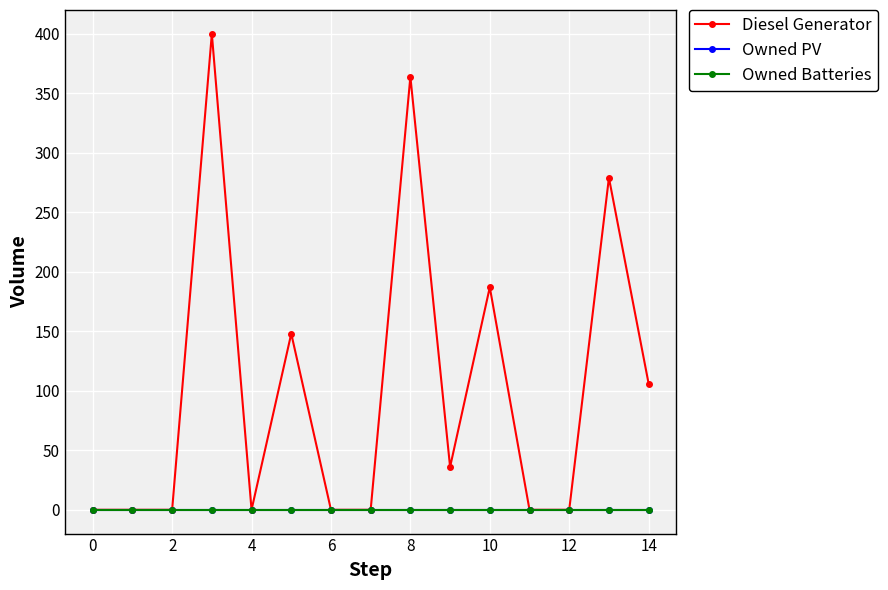

True or false: Owned Batteries and Owned PV intersect in this chart.

False